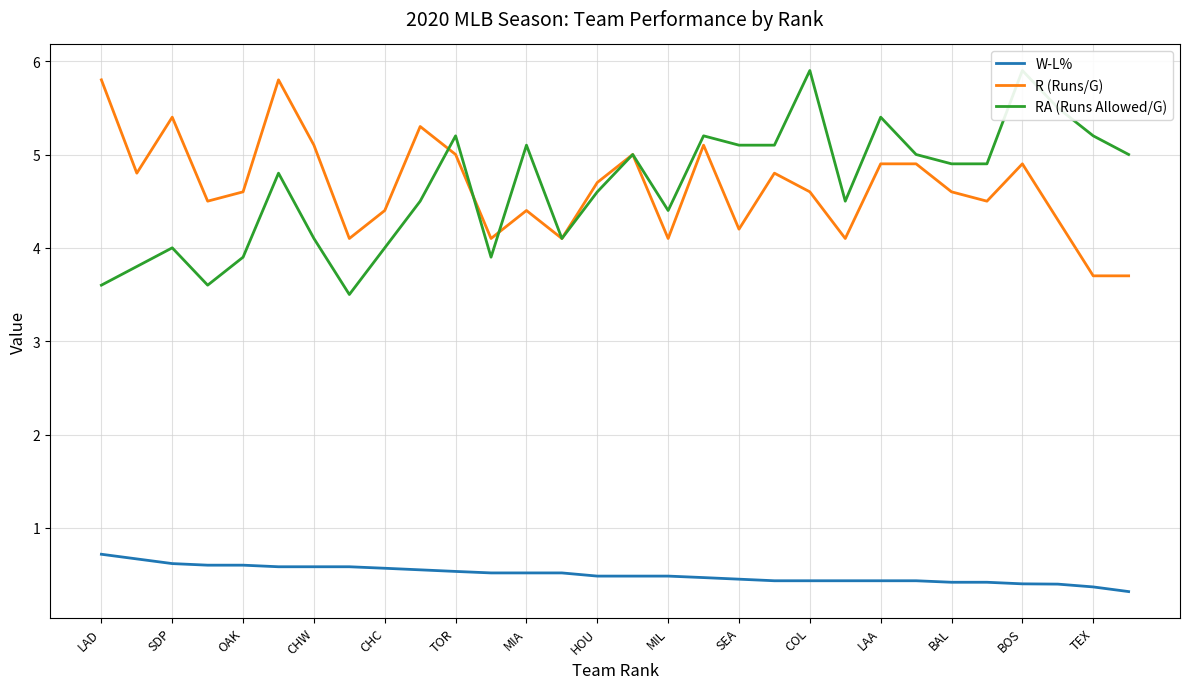

At which label does R (Runs/G) first exceed 4?

LAD